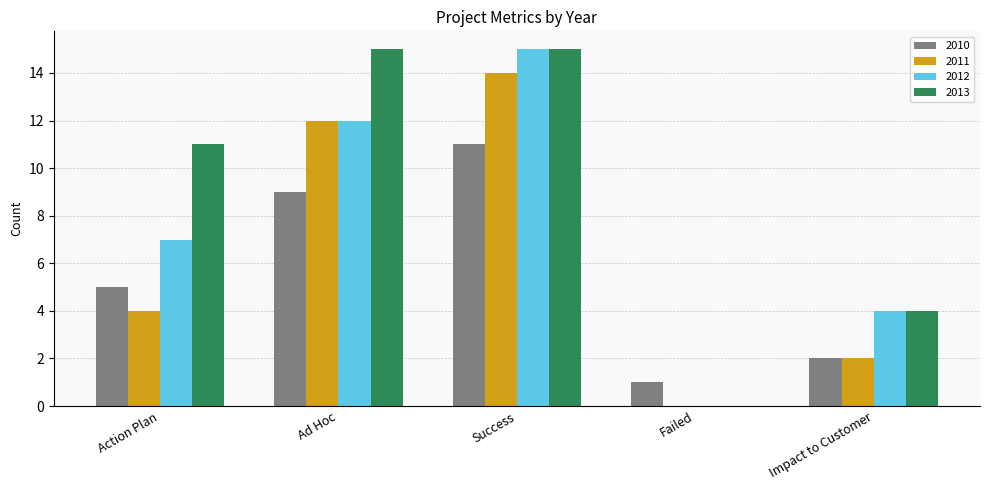

Which series changed the most between Action Plan and Failed?

2013